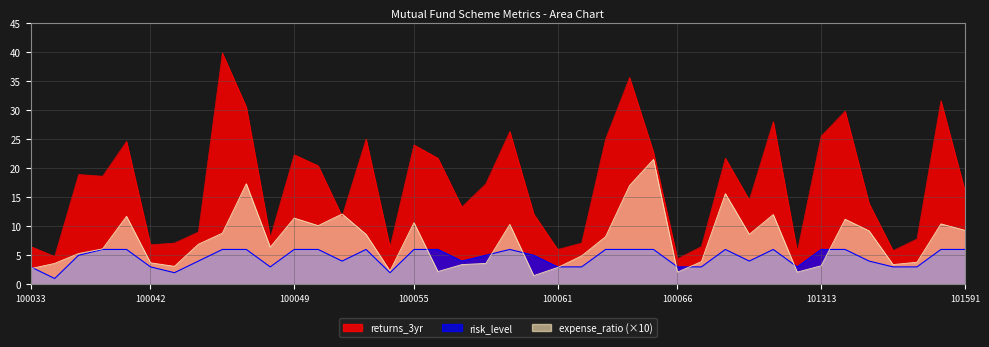

In returns_3yr, how many points are higher than both neighbors (excluding endpoints)?

12